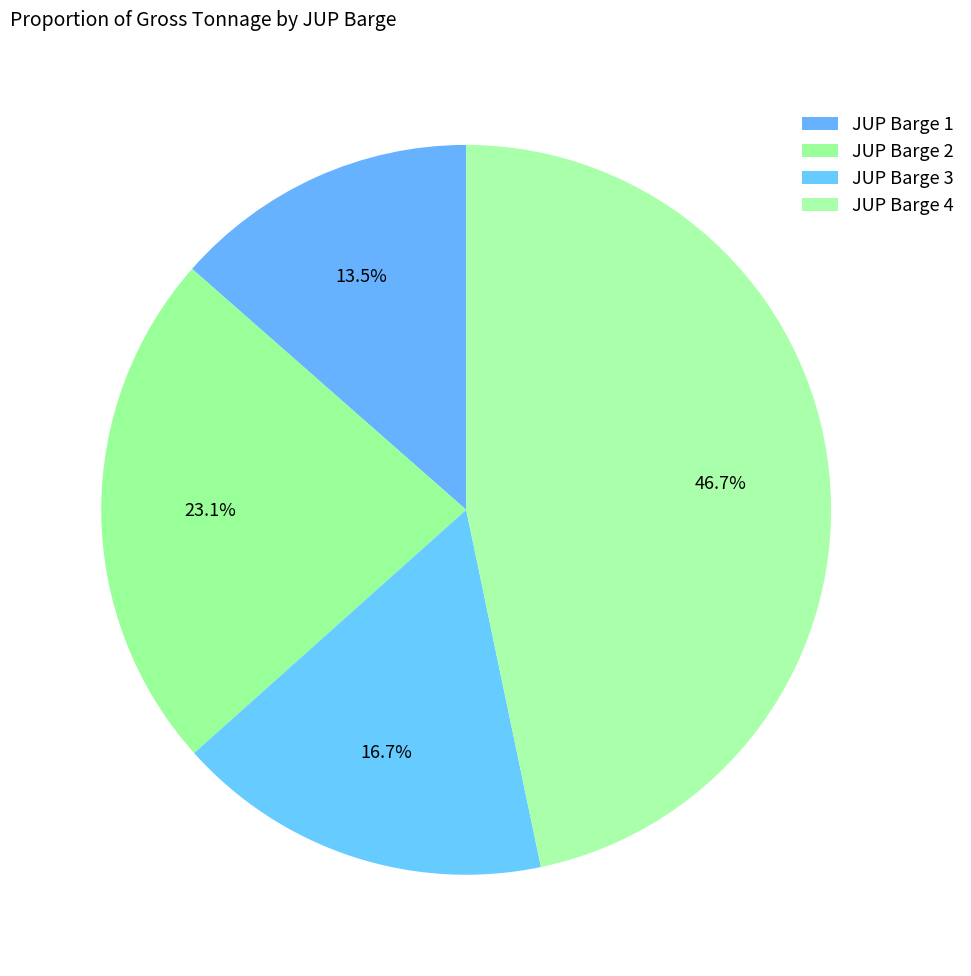

Do JUP Barge 2 and JUP Barge 4 together represent more than half of the pie?

Yes